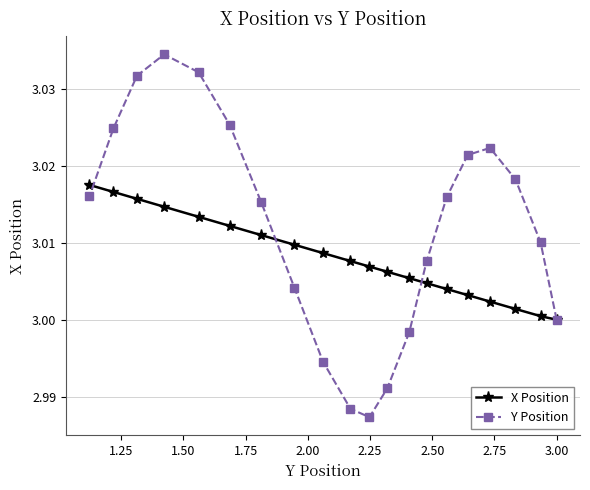

Rank the series by their maximum value, from highest to lowest.

Y Position, X Position